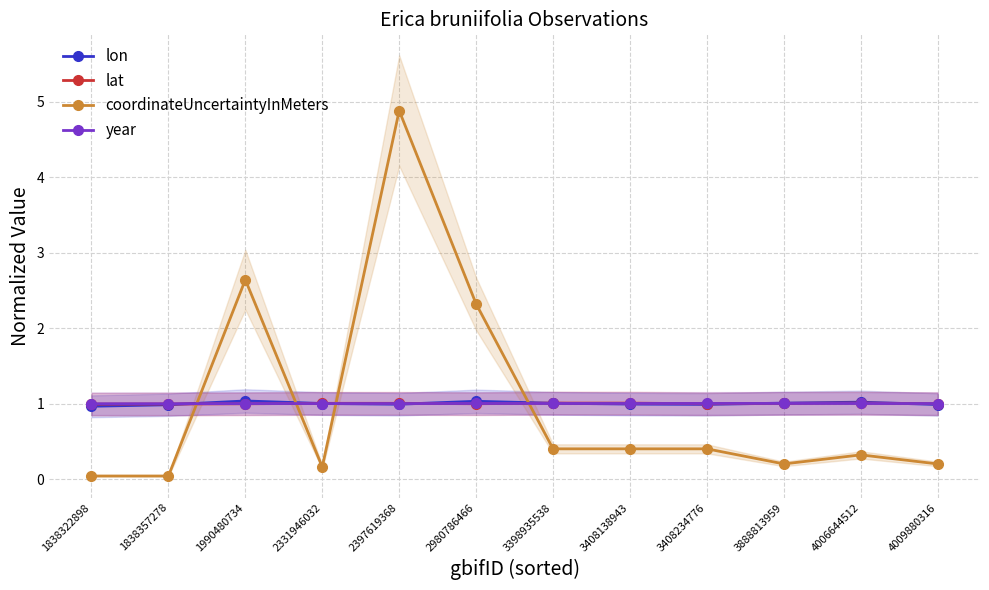

Which series has the largest total across all categories?

lat